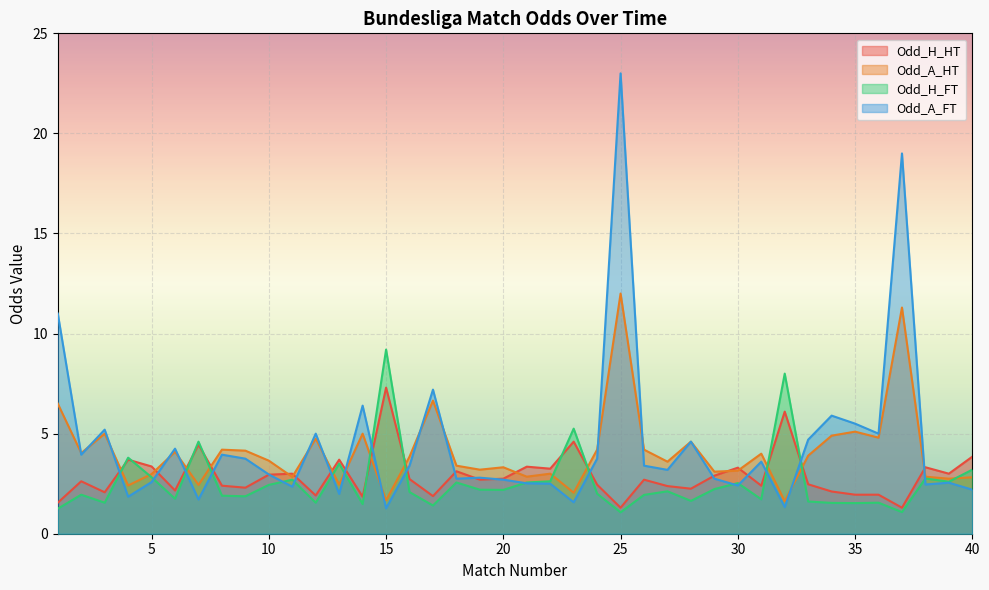

Which series has the widest spread of values?

Odd_A_FT